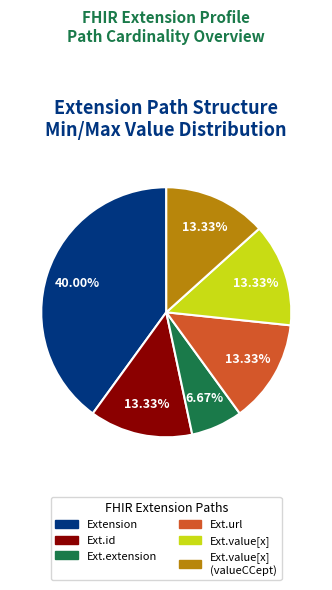

Does Ext.url represent more than half of the total?

No